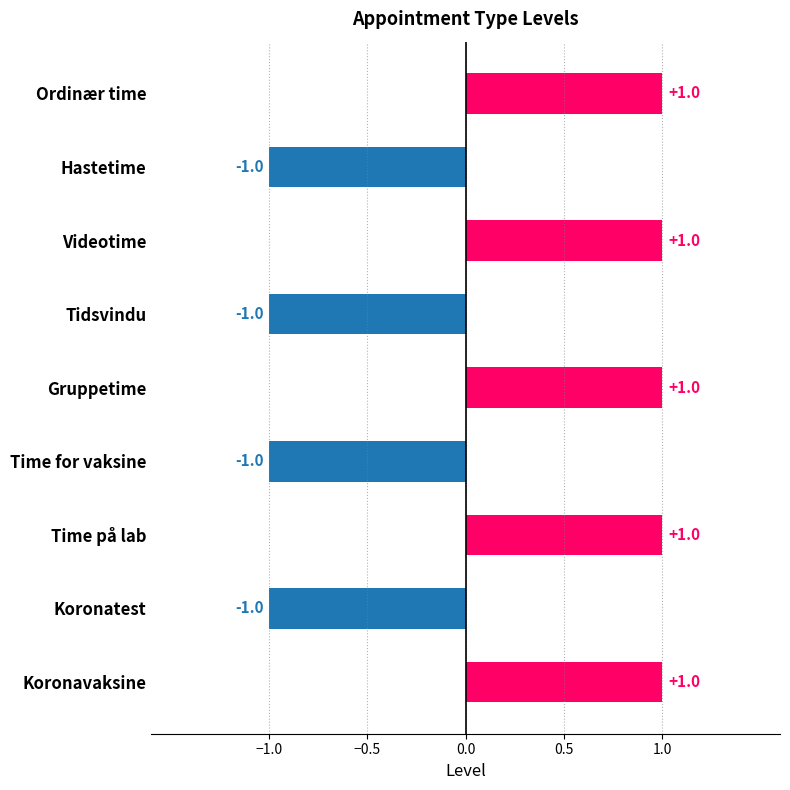

Are the bars grouped side by side (vs. stacked)?

No